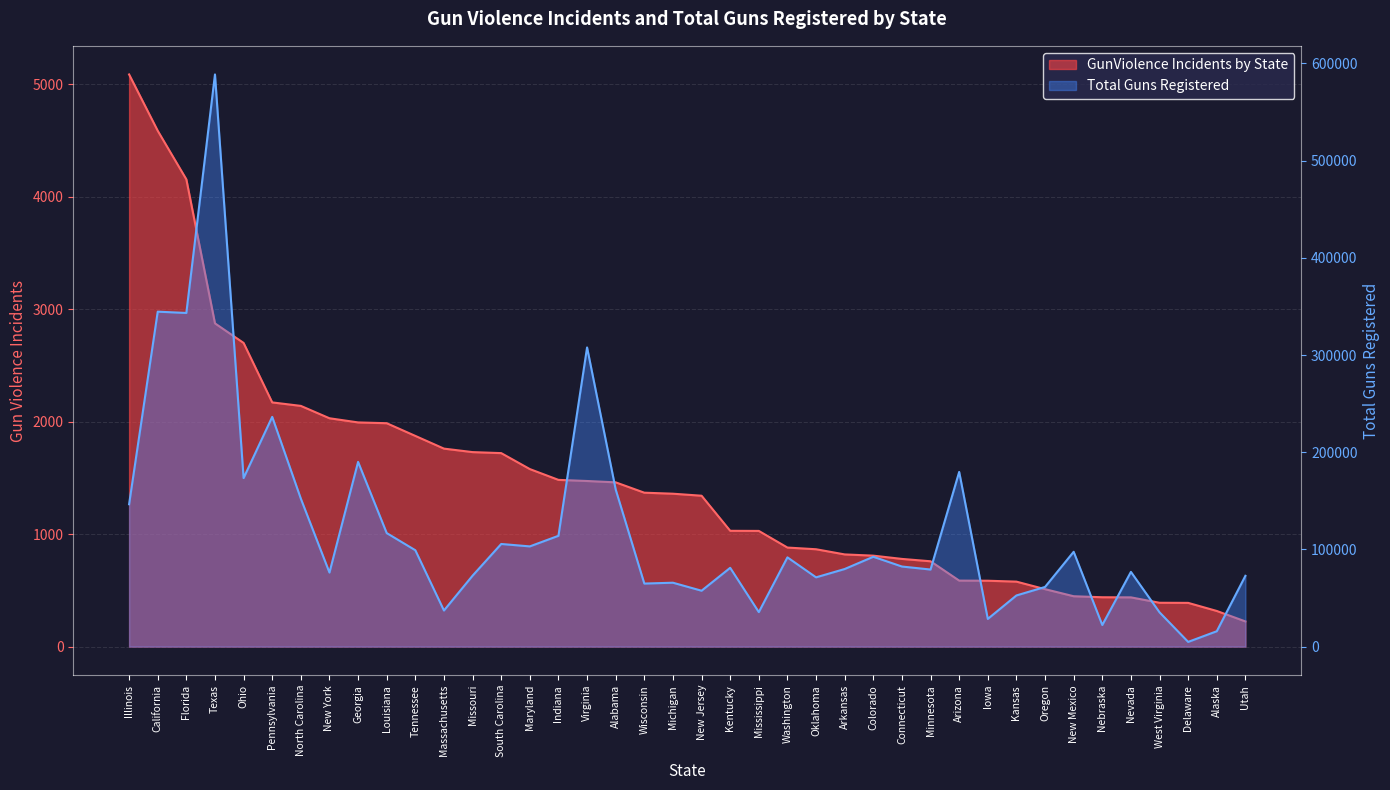

What is the sum of the GunViolence Incidents by State values at Kansas and Nebraska?

1017